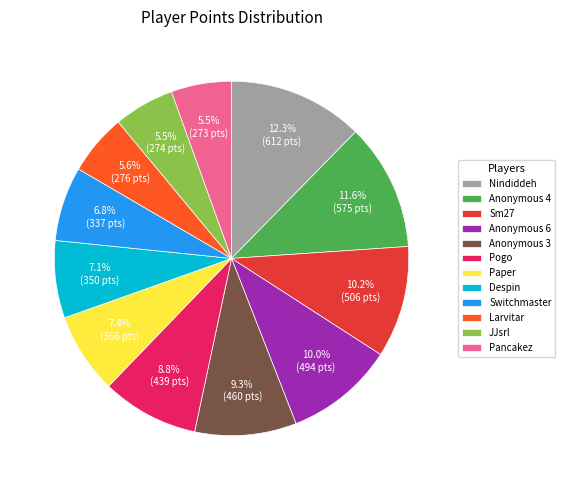

Which has a higher value, Anonymous 4 or Anonymous 6?

Anonymous 4